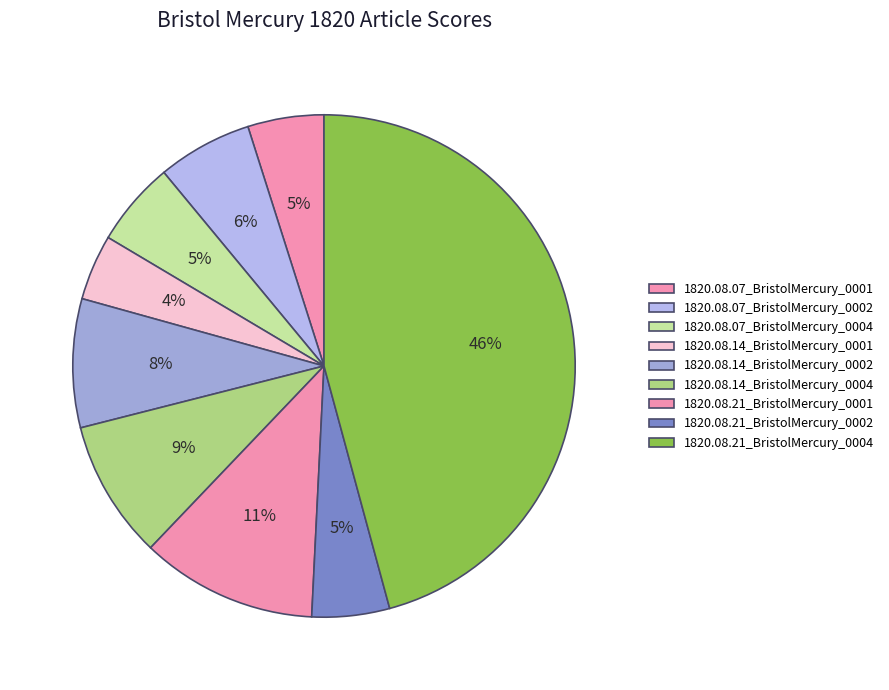

True or false: 1820.08.14_BristolMercury_0001 accounts for 1% of the total.

False